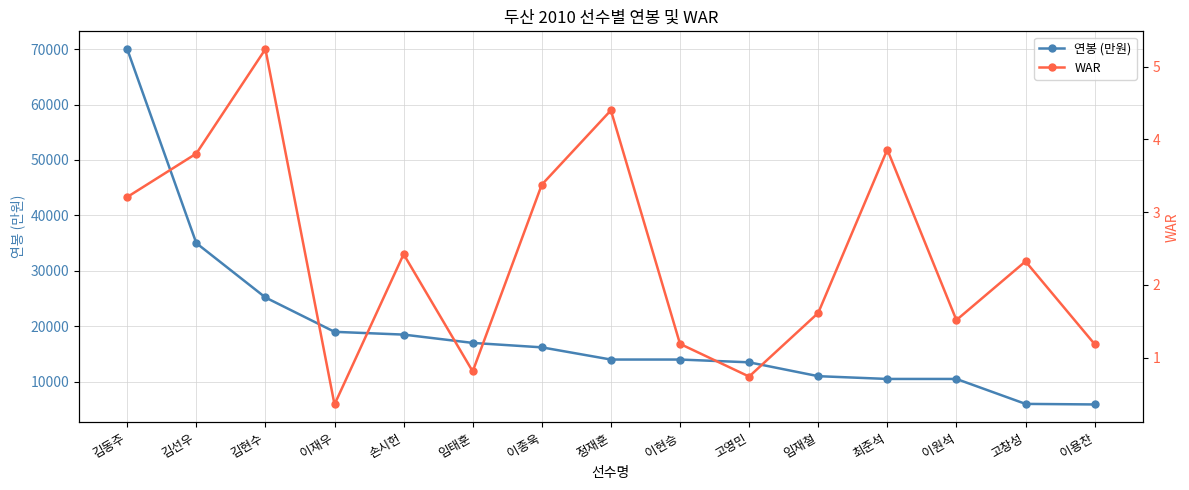

What is the value of the 연봉 (만원) point at the 15th from the left?

5900